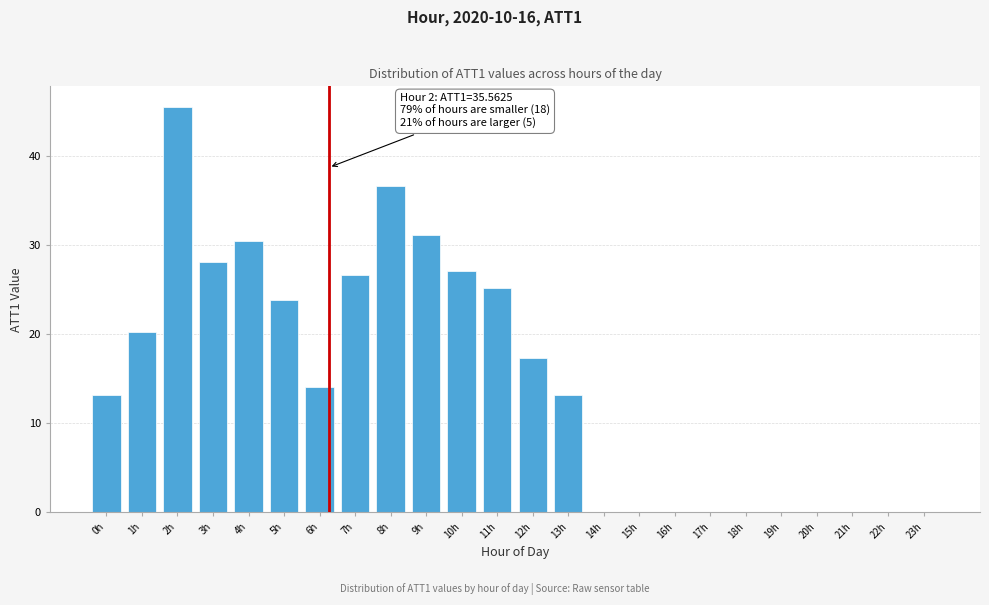

At which category does the chart reach its peak across all series?

2h